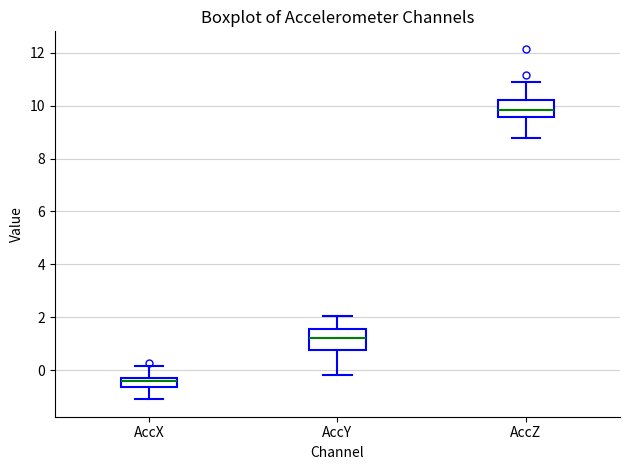

Which box's median line is the highest?

AccZ